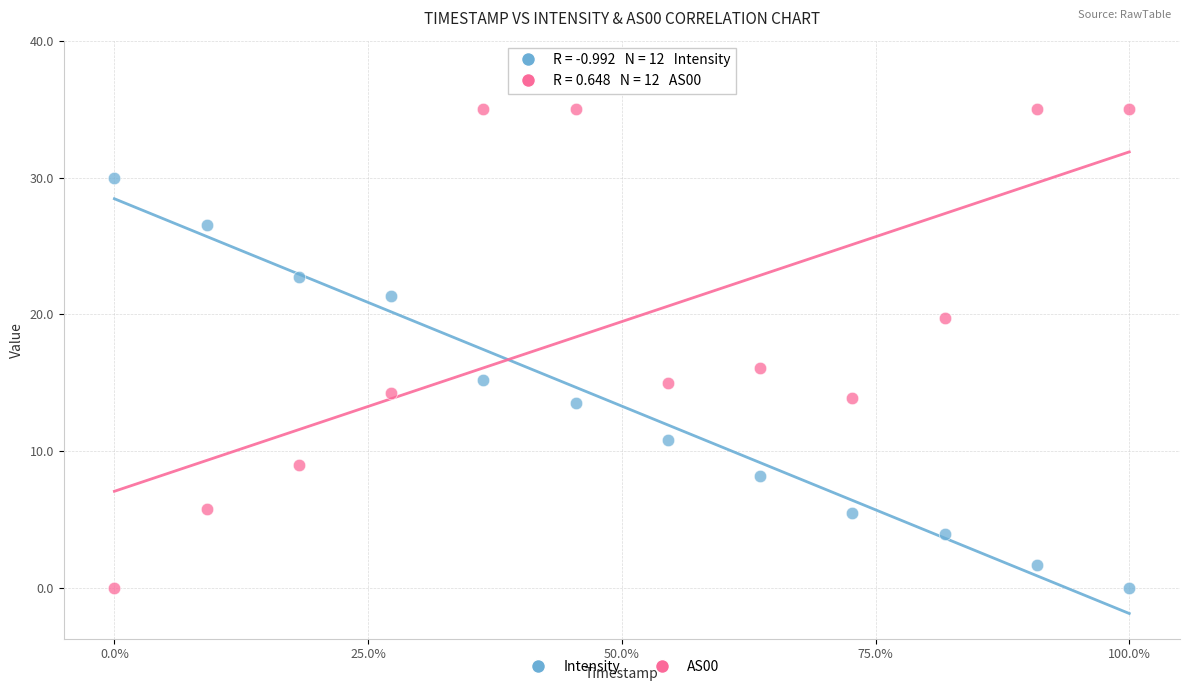

Across all data points, what is the range of X values (max minus min)?

1.0